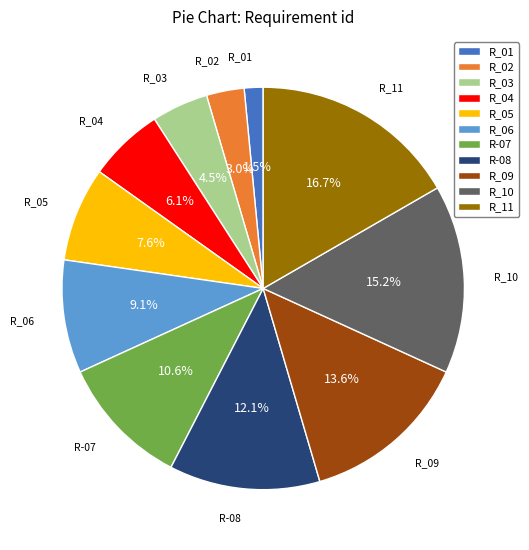

To the nearest percent, what portion does R_04 represent?

6%